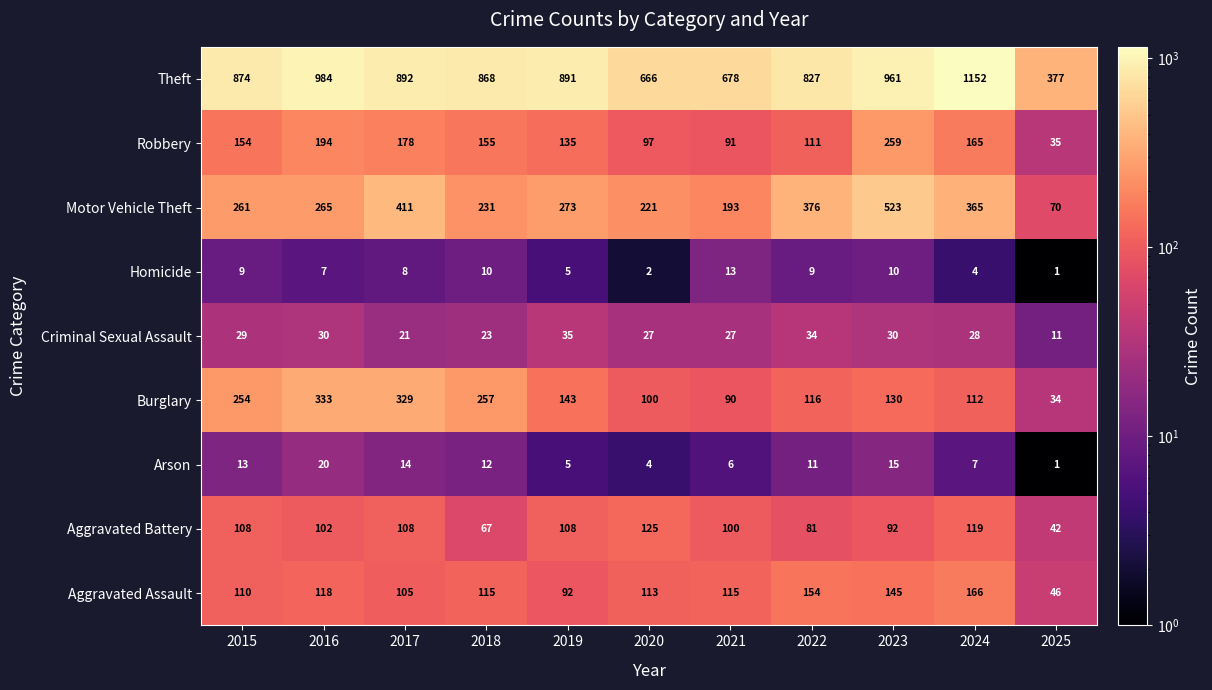

What is the spread (max minus min) of values at 2022?

818